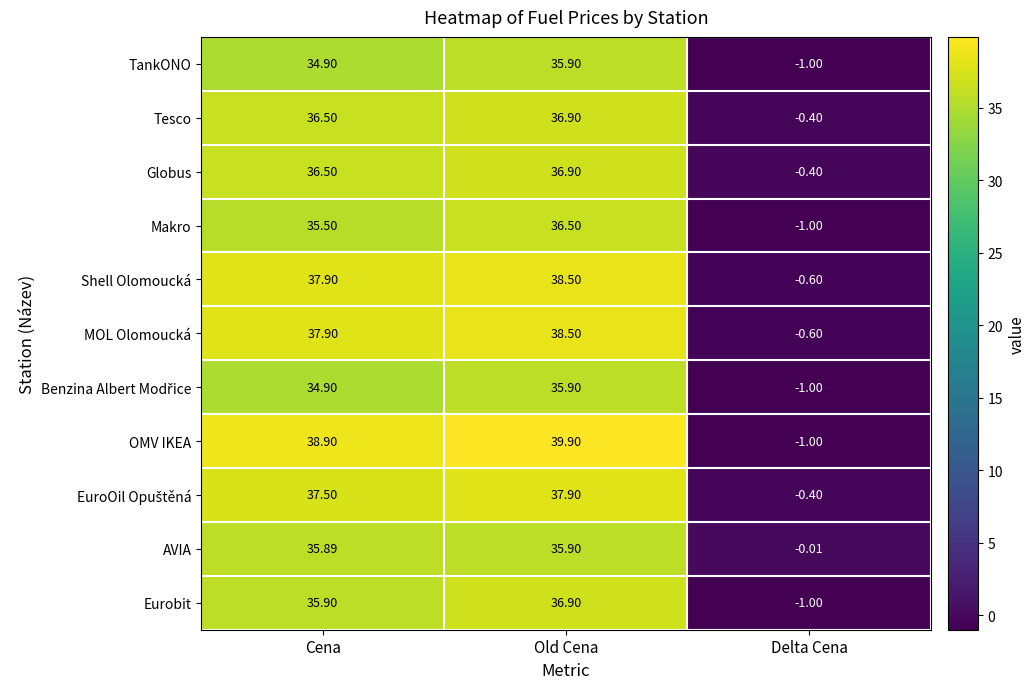

What is the difference between the highest and lowest values at Delta Cena?

1.0